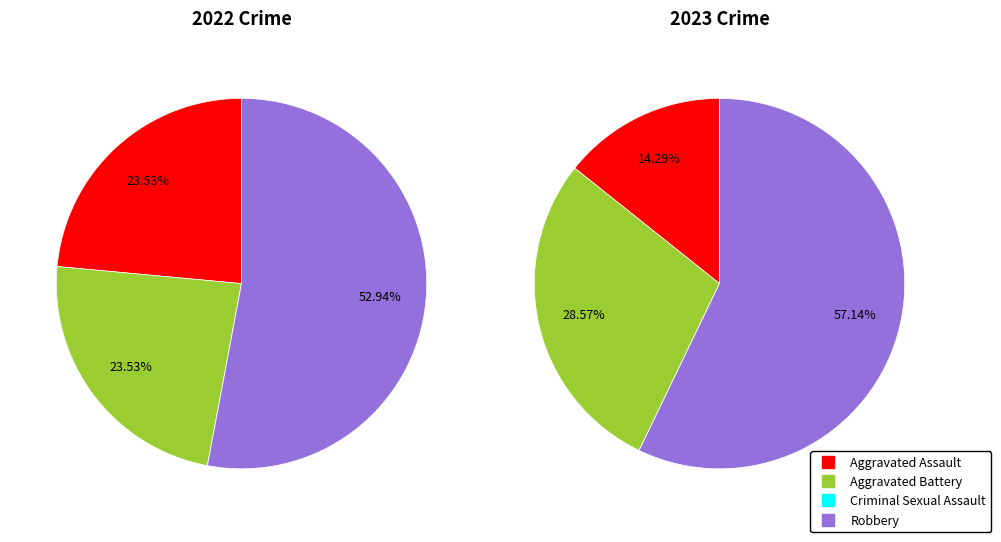

To the nearest percent, what is the difference between the 2 and values_2023 slice percentages?

24%